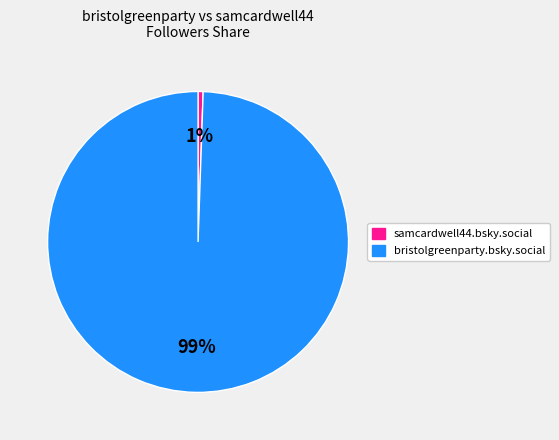

What is the majority slice?

bristolgreenparty.bsky.social